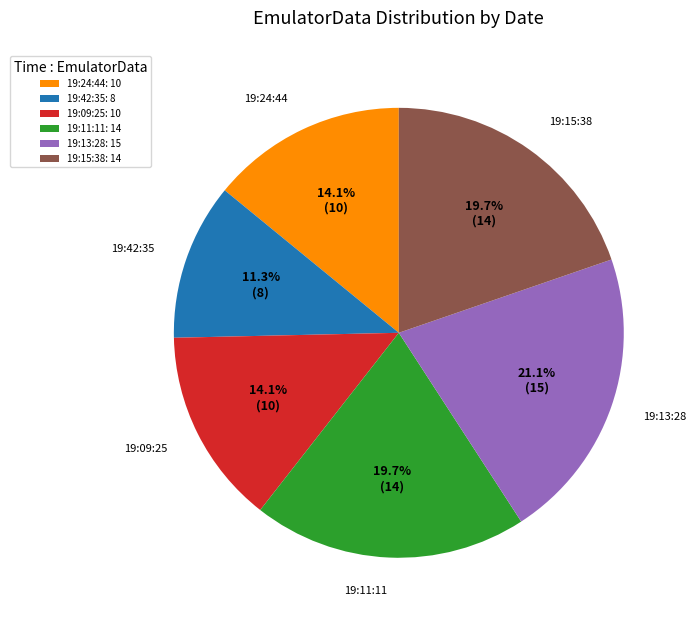

To the nearest percent, what is the difference between the largest and smallest slice percentages?

10%